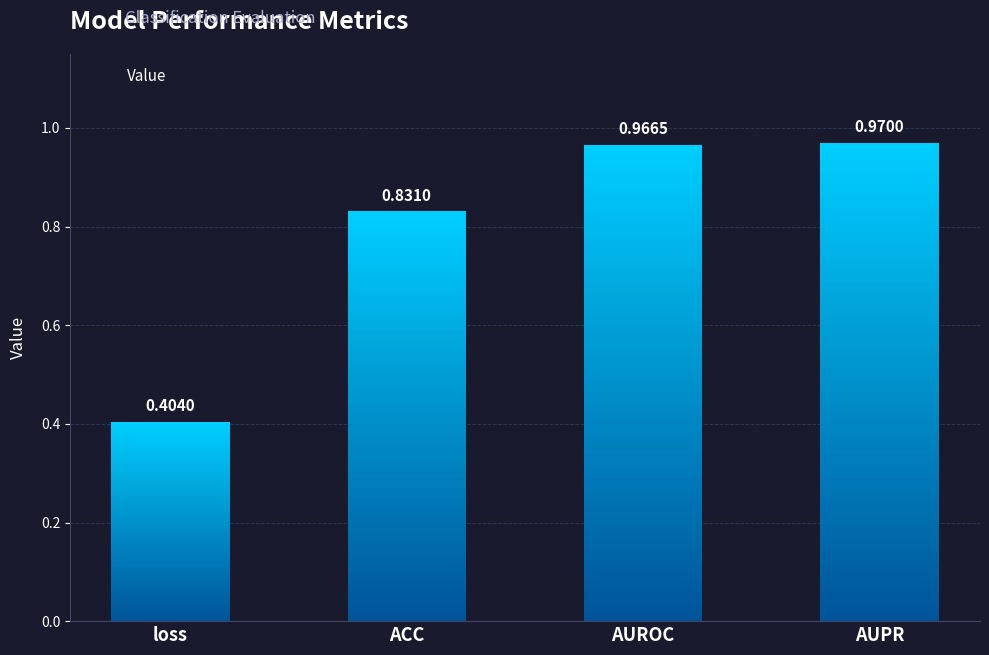

At which label is the value closest to 0?

loss